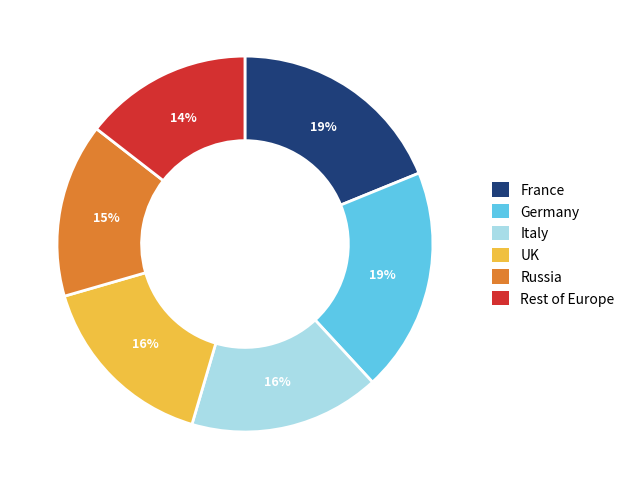

Is there any slice that represents more than half of the pie?

No